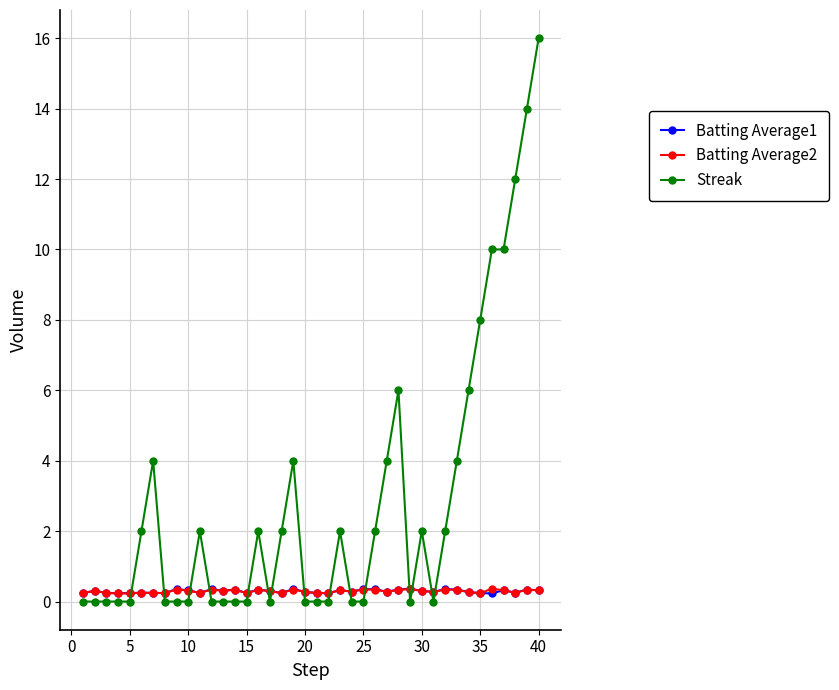

After their last crossing, which series has the higher values: Streak or Batting Average1?

Streak